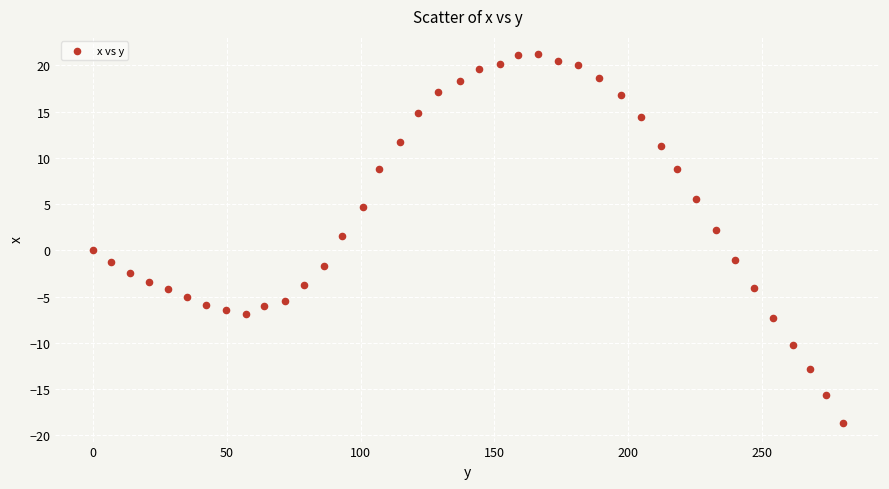

What is the range of Y values (max minus min)?

39.9